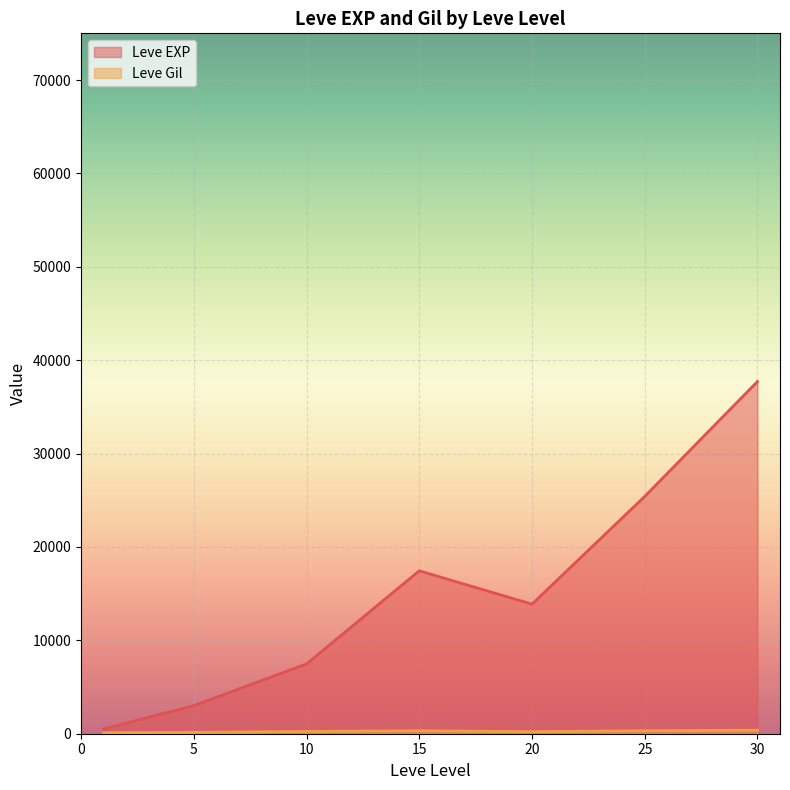

Rank the series by their maximum value, from highest to lowest.

Leve EXP, Leve Gil